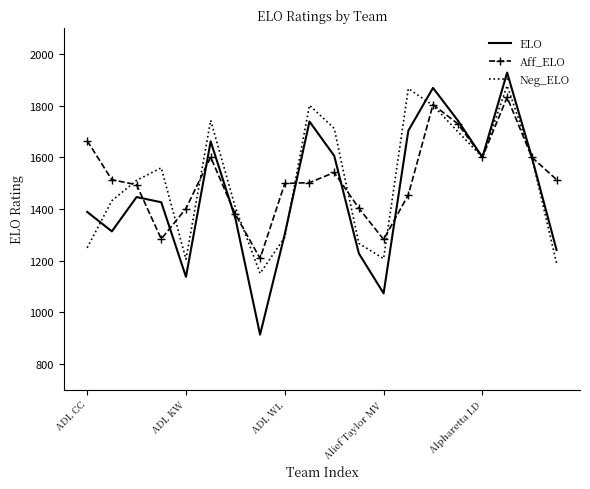

What is the maximum value shown in the chart?

1927.7